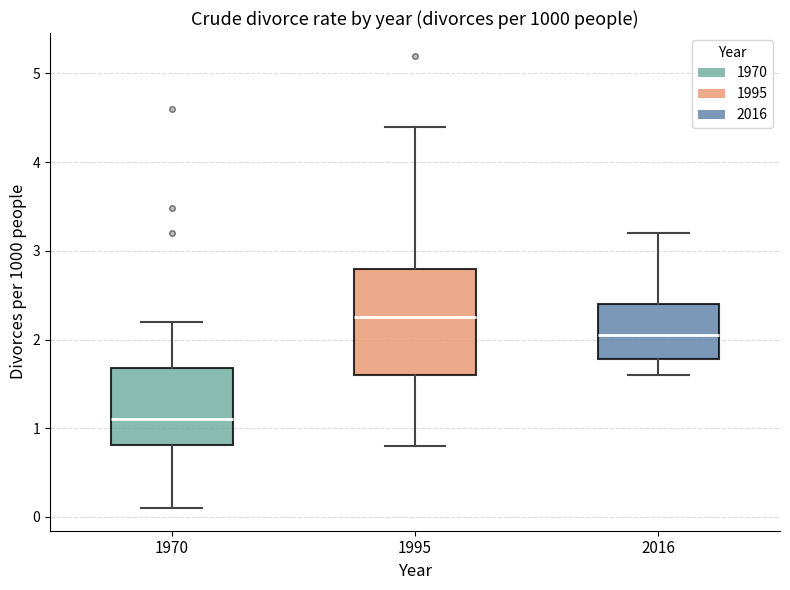

Comparing the boxes themselves (not the whiskers), which one is the tallest?

1995